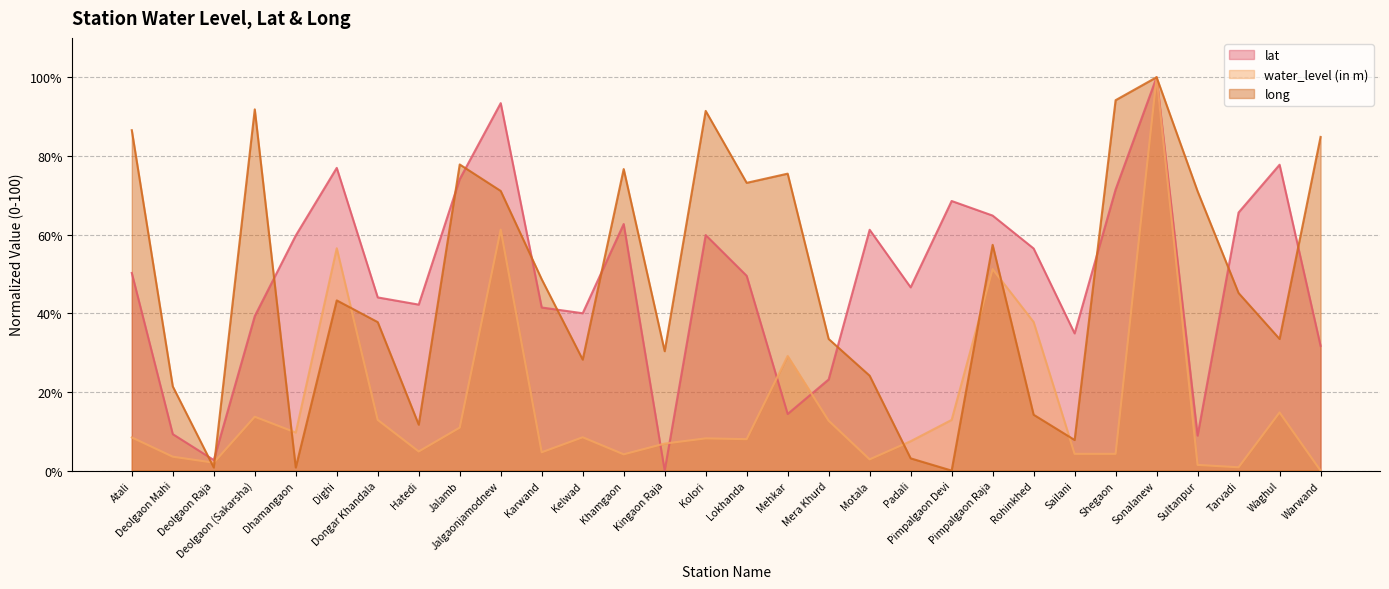

What is the difference between the lat values at Mehkar and Dongar Khandala?

29.6